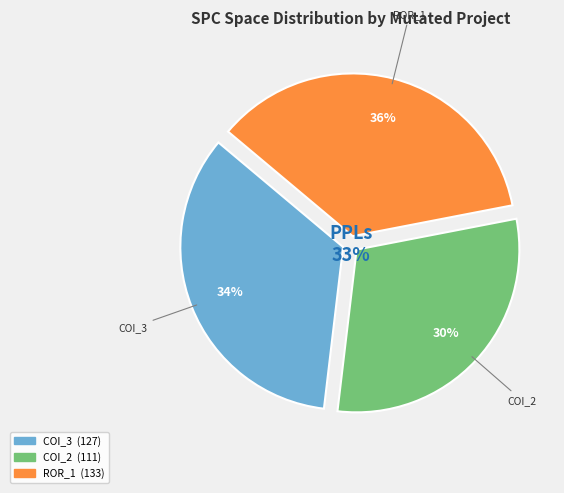

Does AutoResponder.EmailSystem.Client.COI_3 represent more than half of the total?

No